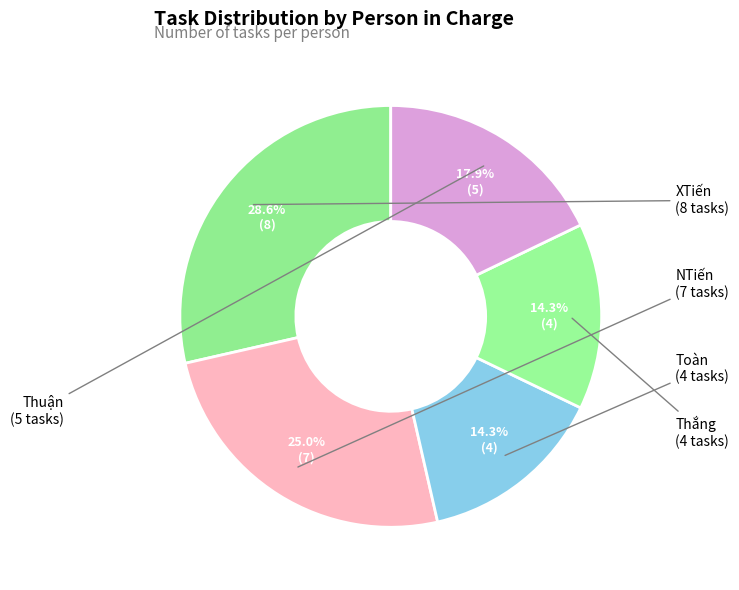

How many slices are in this pie chart?

5